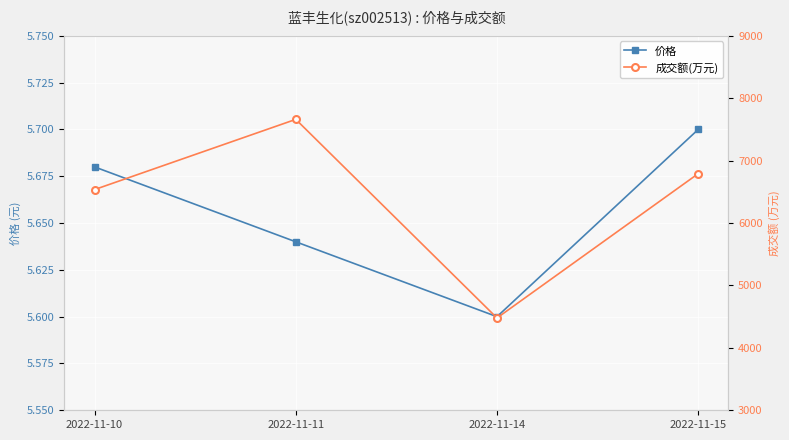

At how many categories does at least one series exceed 343?

4